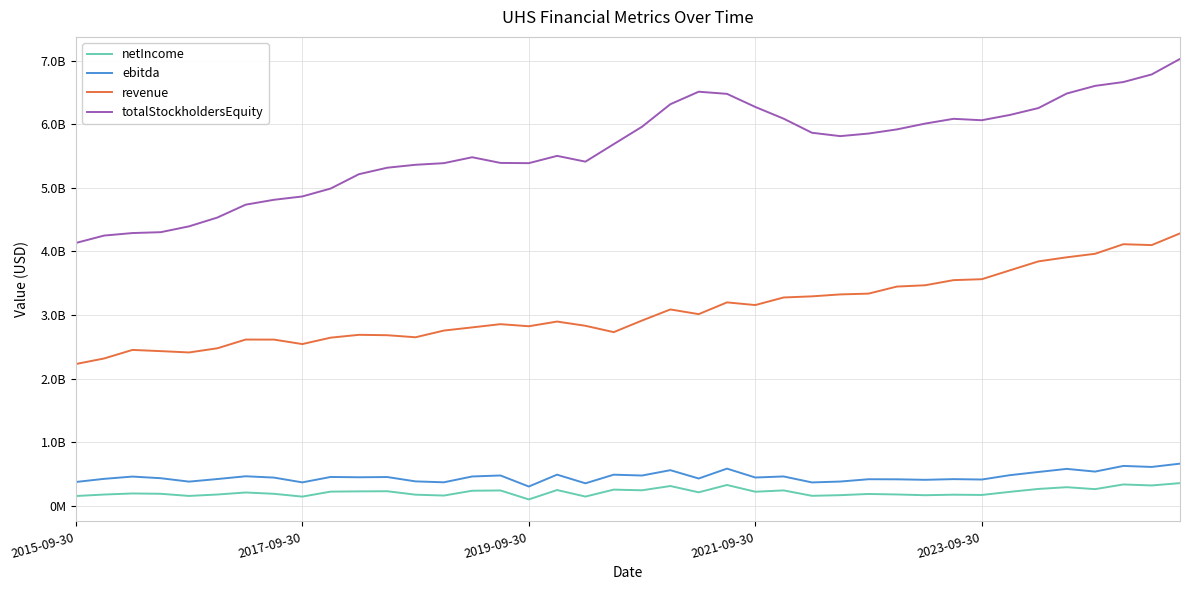

Is this an area chart (filled region under the line)?

No